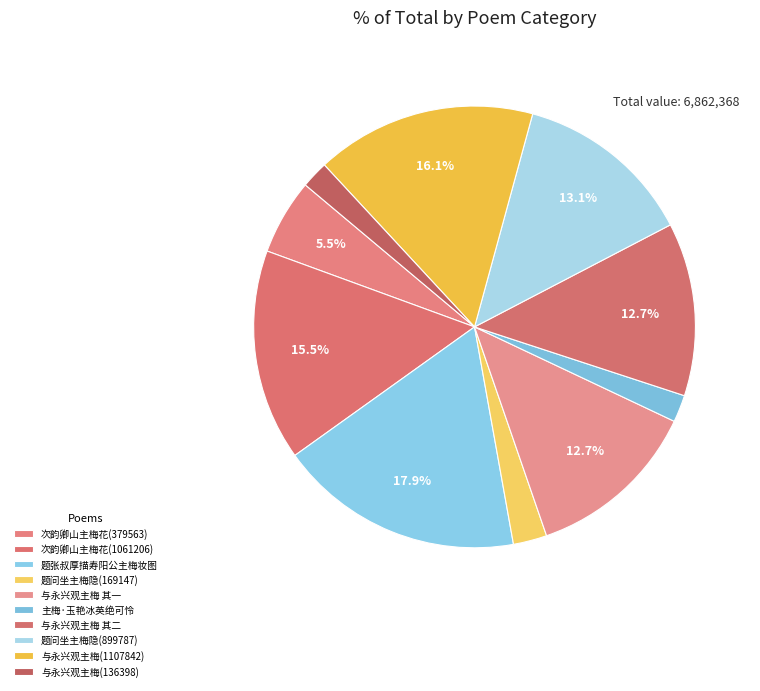

What is the largest slice in the pie chart?

题张叔厚描寿阳公主梅妆图